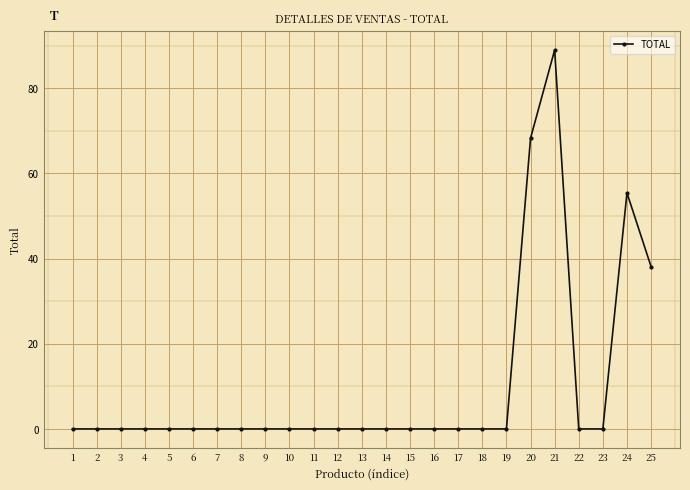

Where is the data nearest to the value 44?

25